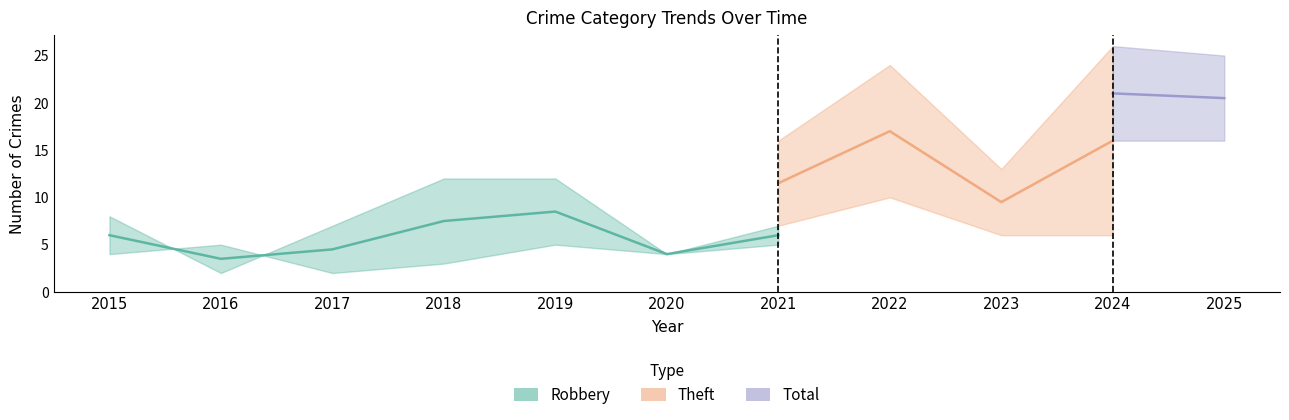

The value of Robbery at 2024 is 6. True or false?

False